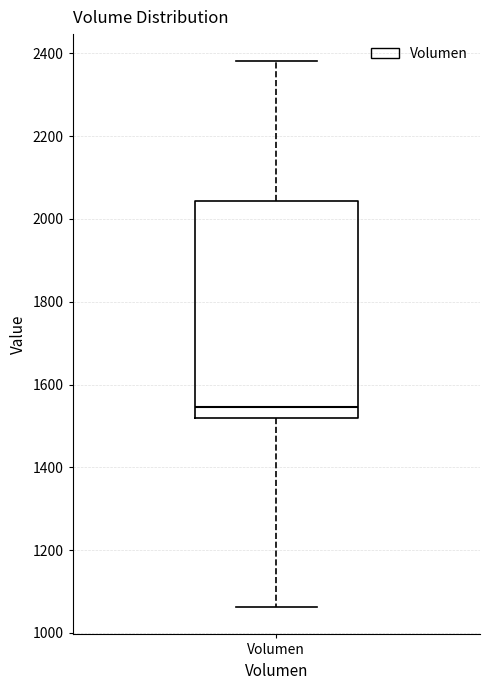

Where is the upper edge of the box for Volumen on the y-axis? The values are not printed on the chart, so give them approximately, as read against the axis.

2040